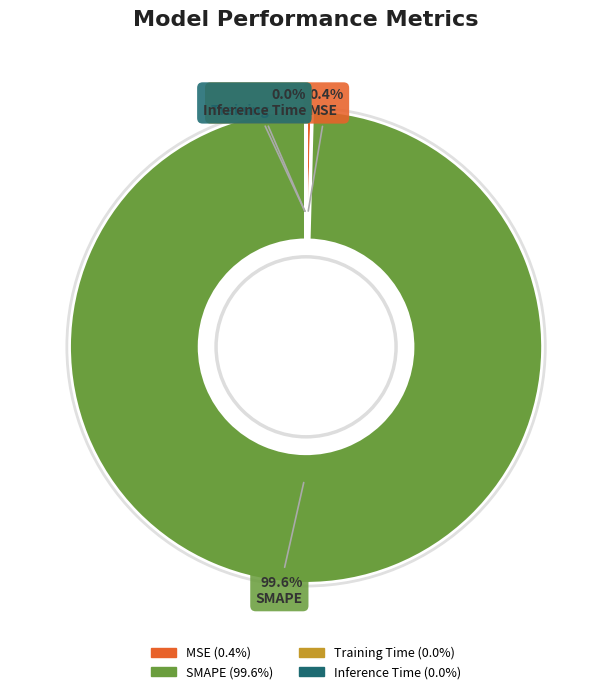

What is the largest slice in the pie chart?

SMAPE